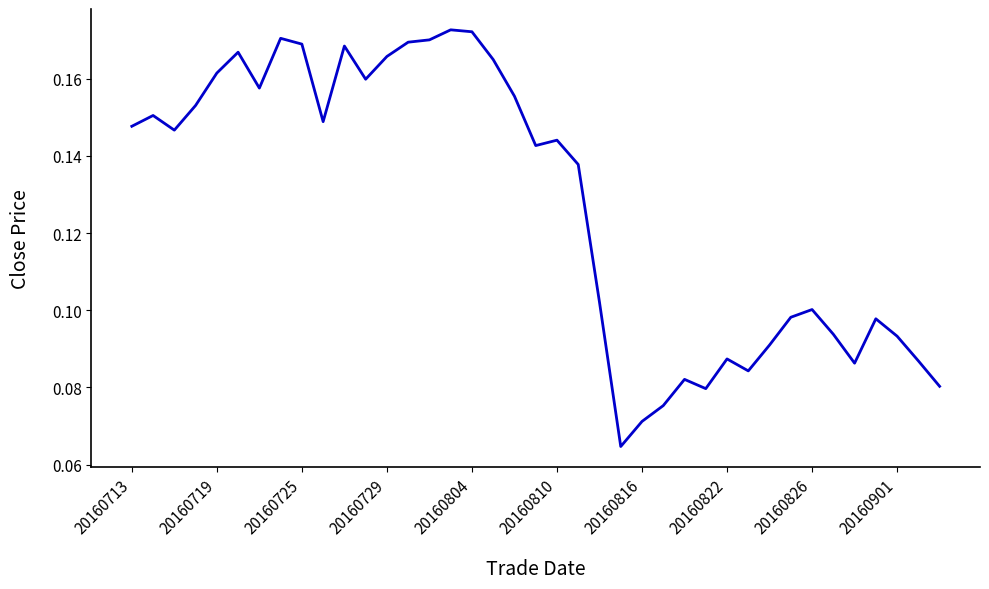

What is the difference between the second highest and second lowest values?

0.1